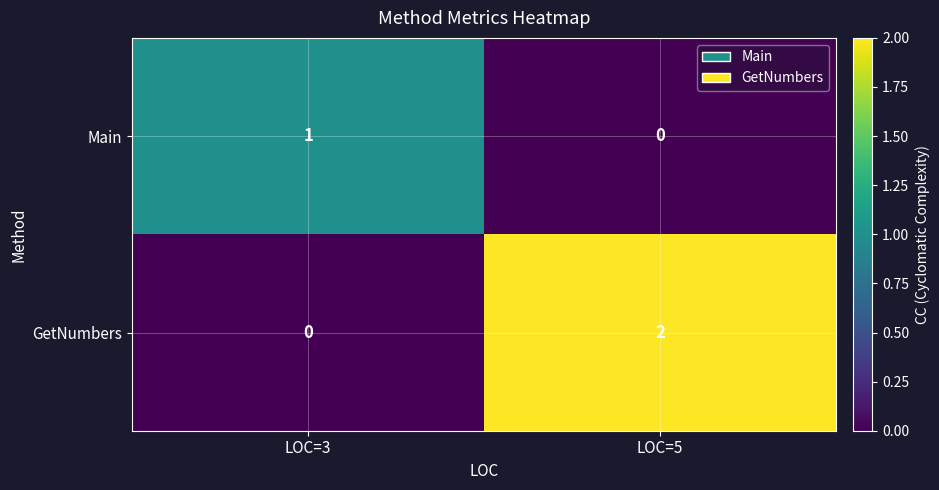

Between LOC=3 and LOC=5, which series saw the biggest shift?

GetNumbers